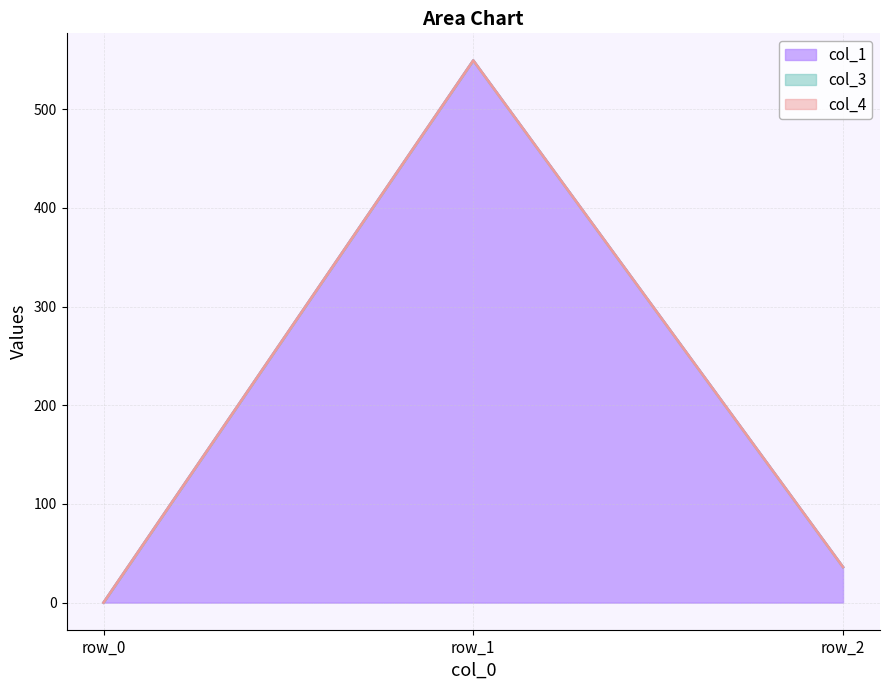

Does the chart have visible grid lines?

Yes